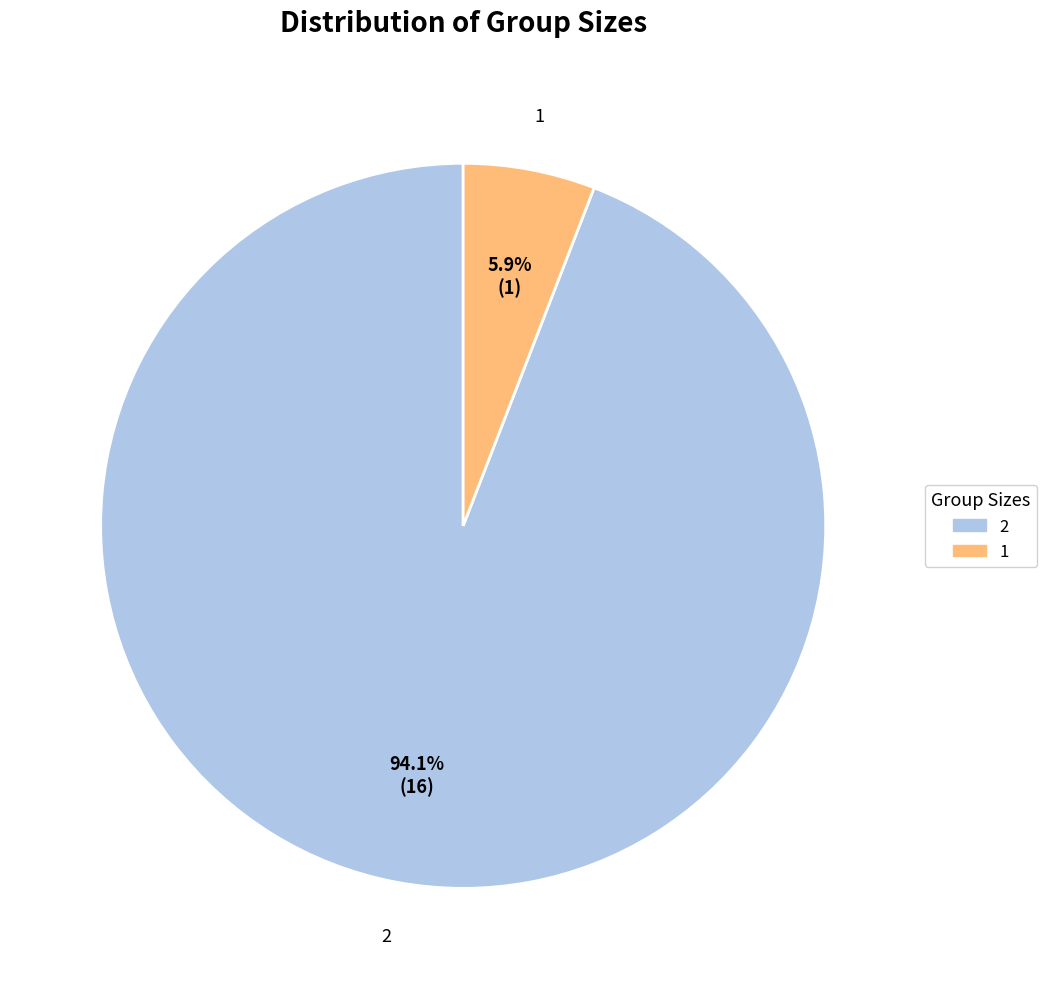

What is the total percentage of 1 and 2?

100.0%